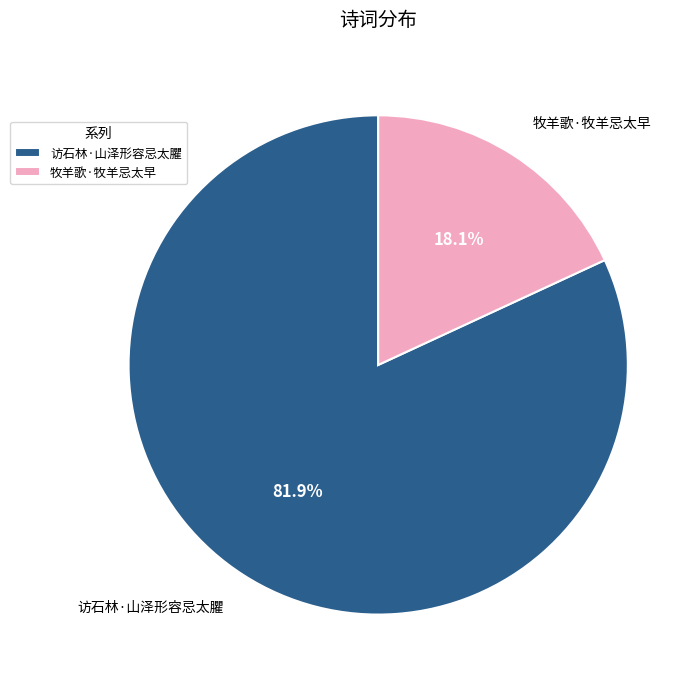

To the nearest percent, what is the difference between the 牧羊歌·牧羊忌太早 and 访石林·山泽形容忌太臞 slice percentages?

64%